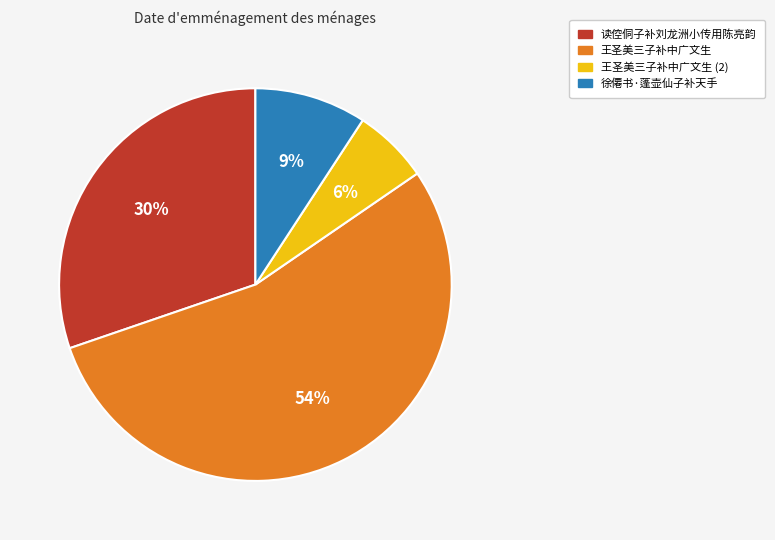

How many slices are in this pie chart?

4